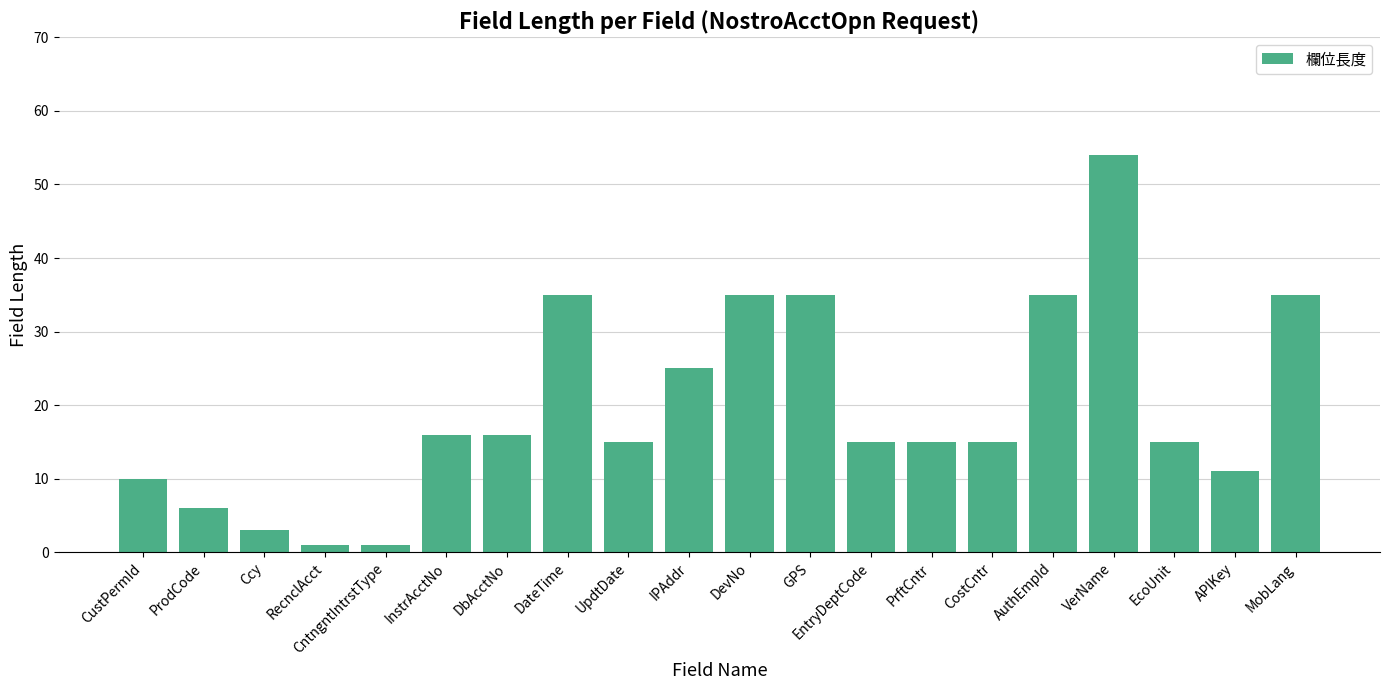

At which label does the data first exceed 15?

InstrAcctNo